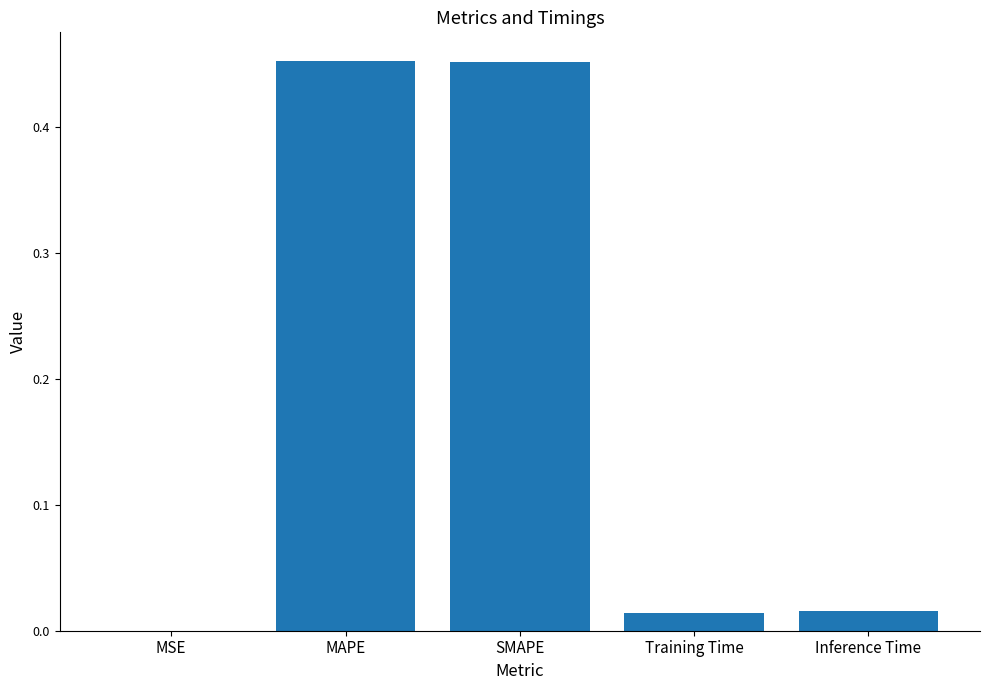

Between SMAPE and Inference Time, which is larger?

SMAPE